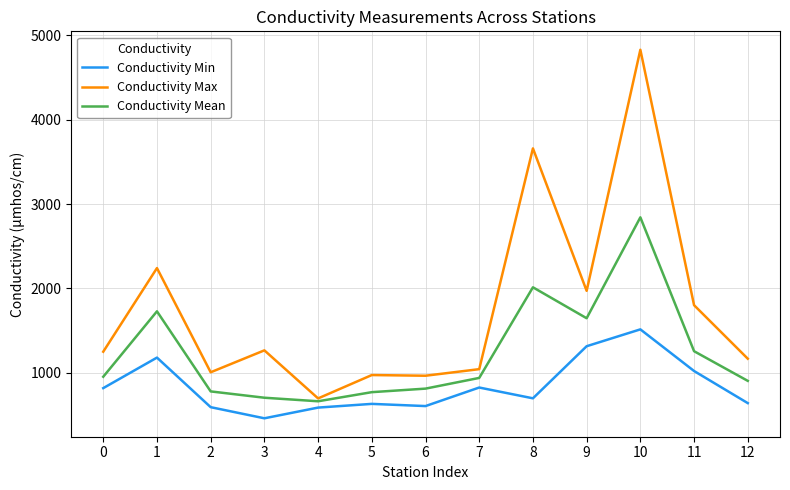

True or false: Conductivity Max and Conductivity Min cross at least once.

False